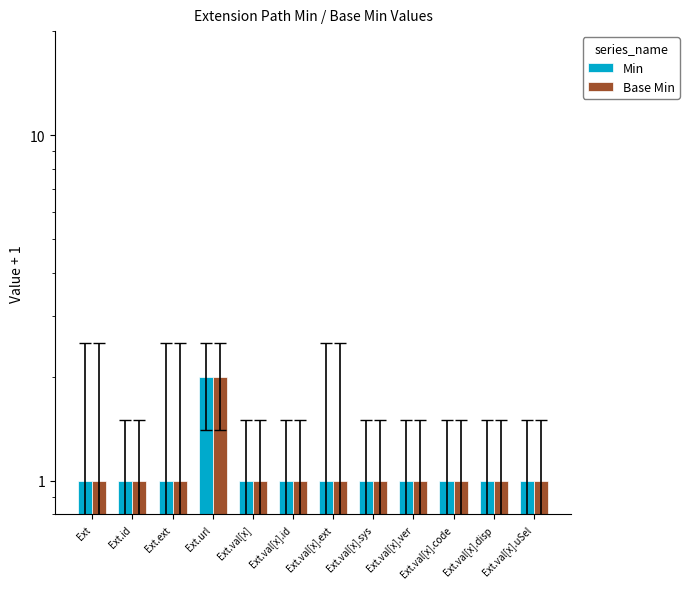

At which category does the chart reach its peak across all series?

Ext.url